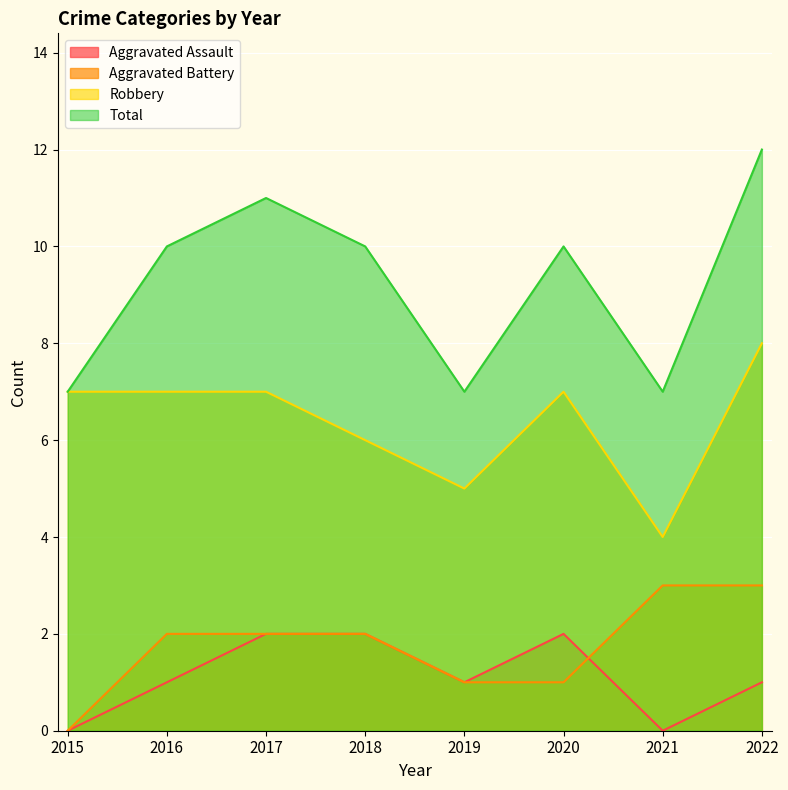

What is the total value across all series at 2018?

20